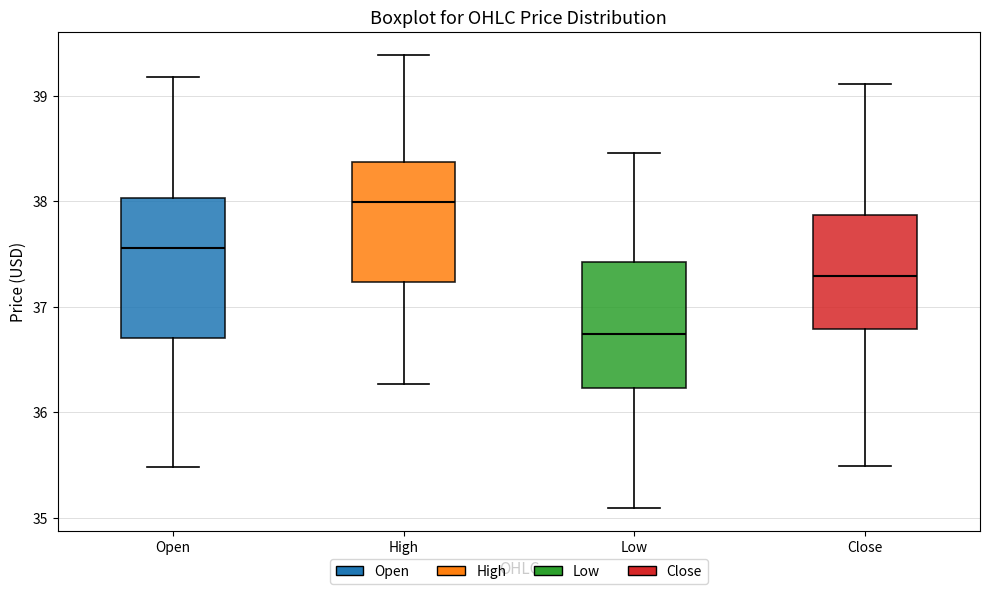

Reading left to right, transcribe this box plot: for each box, give where its median line is, the range the box spans, and where its two whiskers end, as read against the y-axis. The values are not printed on the chart, so give them approximately, as read against the axis.

Open: median 37.6, box 36.7 to 38.0, whiskers 35.5 to 39.2
High: median 38.0, box 37.2 to 38.4, whiskers 36.3 to 39.4
Low: median 36.7, box 36.2 to 37.4, whiskers 35.1 to 38.5
Close: median 37.3, box 36.8 to 37.9, whiskers 35.5 to 39.1